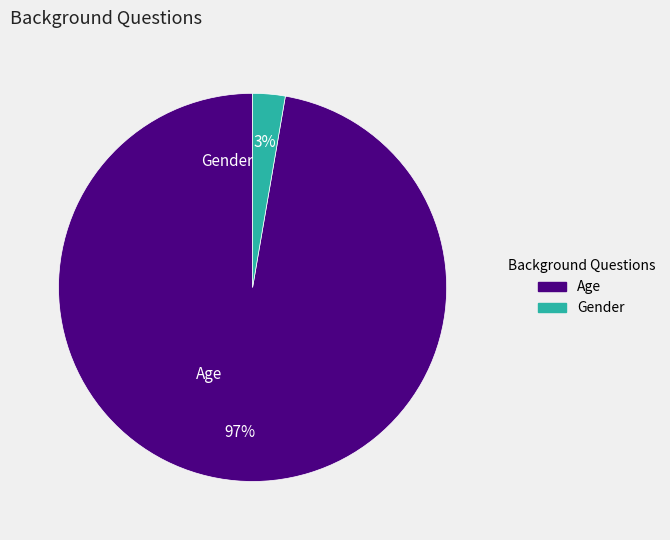

How many segments does this pie chart have?

2